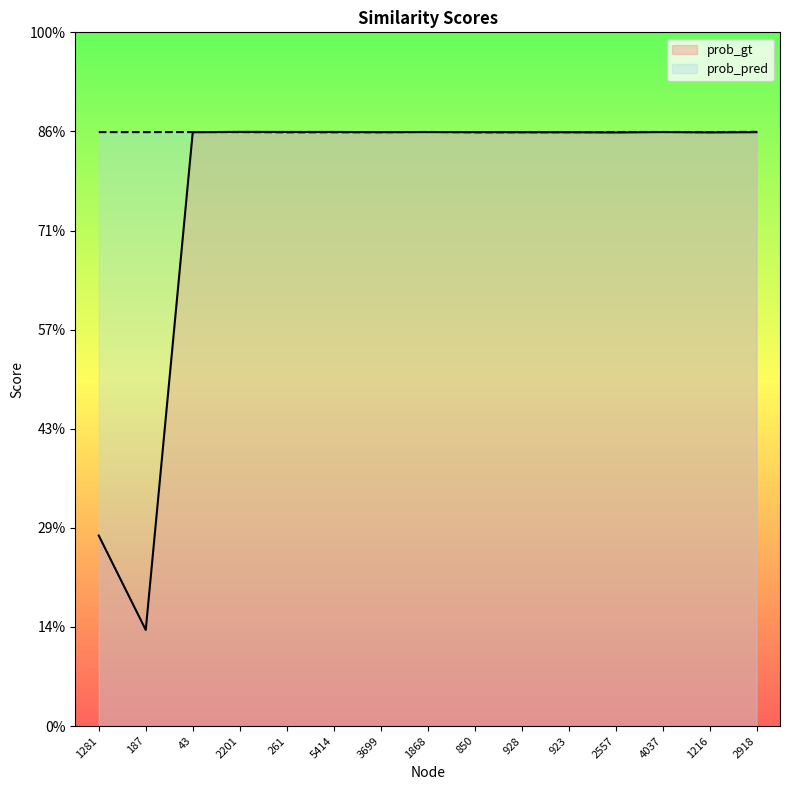

What is the value of the prob_gt point at the 1st from the left?

0.9